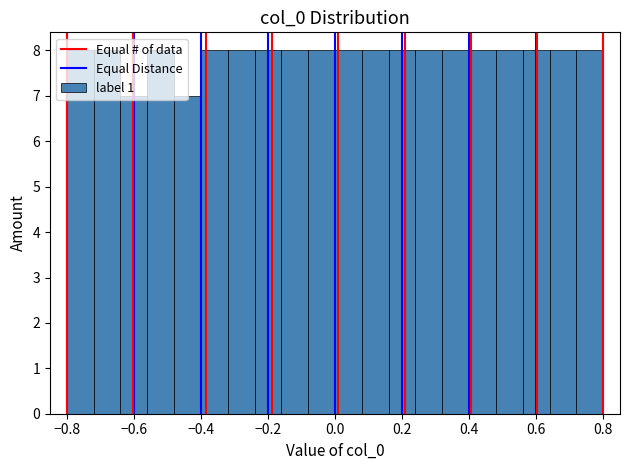

Reading left to right, list every bar in this chart as the range it spans on the x-axis followed by its height. The values are not printed on the chart, so give them approximately, as read against the axis.

-0.80 to -0.72: 8
-0.72 to -0.64: 8
-0.64 to -0.56: 7
-0.56 to -0.48: 8
-0.48 to -0.40: 7
-0.40 to -0.32: 8
-0.32 to -0.24: 8
-0.24 to -0.16: 8
-0.16 to -0.08: 8
-0.08 to 0.00: 8
0.00 to 0.08: 8
0.08 to 0.16: 8
0.16 to 0.24: 8
0.24 to 0.32: 8
0.32 to 0.40: 8
0.40 to 0.48: 8
0.48 to 0.56: 8
0.56 to 0.64: 8
0.64 to 0.72: 8
0.72 to 0.80: 8